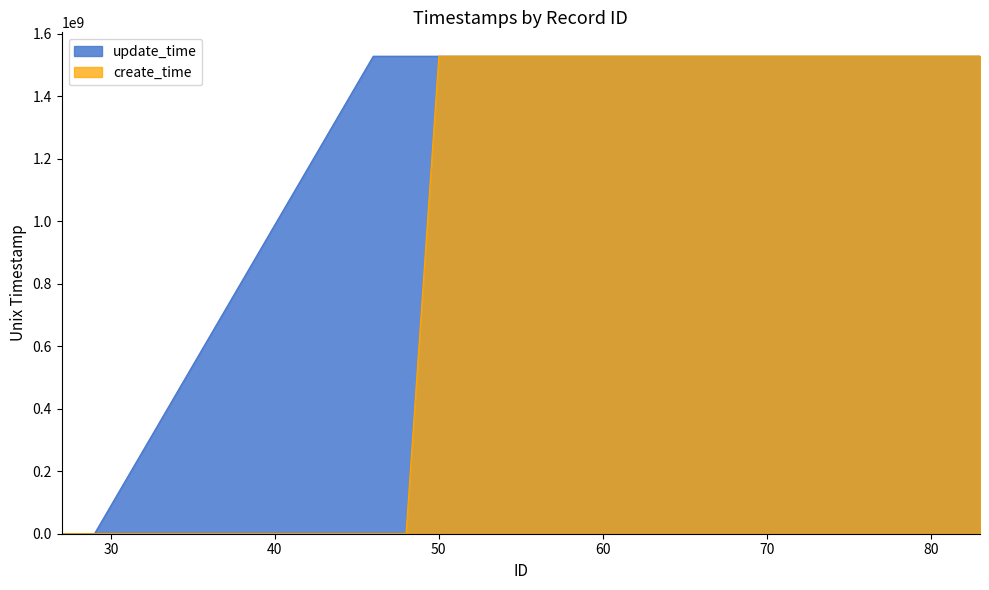

At 83, list the series in order from smallest to largest.

update_time, create_time